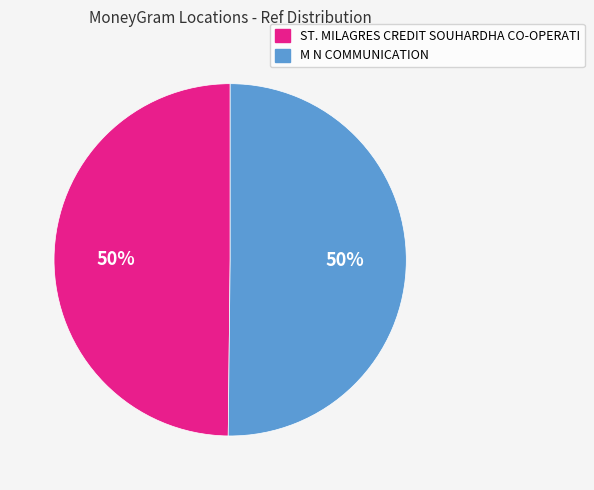

To the nearest percent, what percentage of the pie is M N COMMUNICATION?

50%